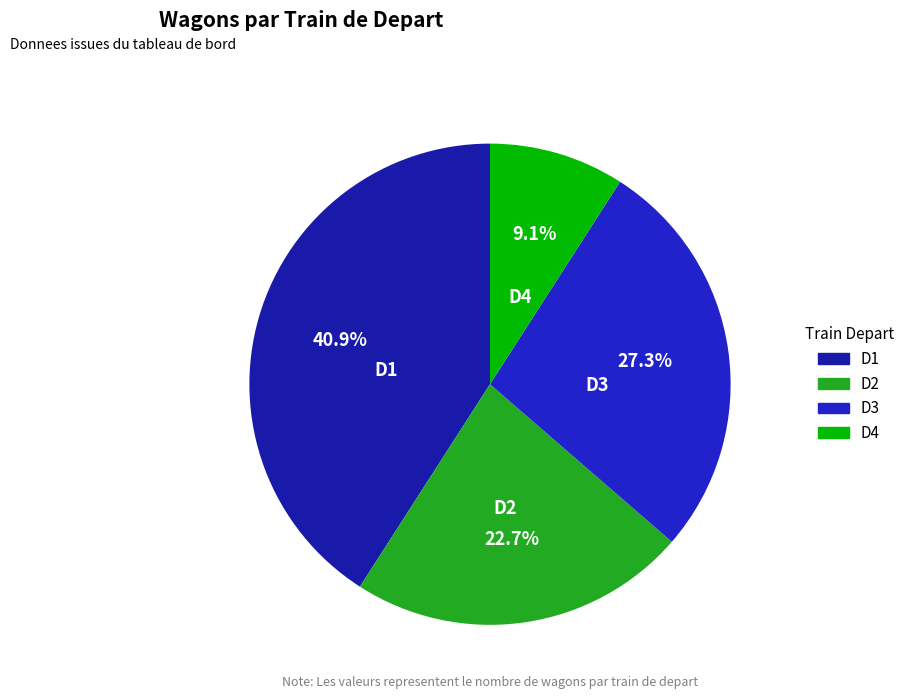

The D1 slice represents 48% of the pie. True or false?

False